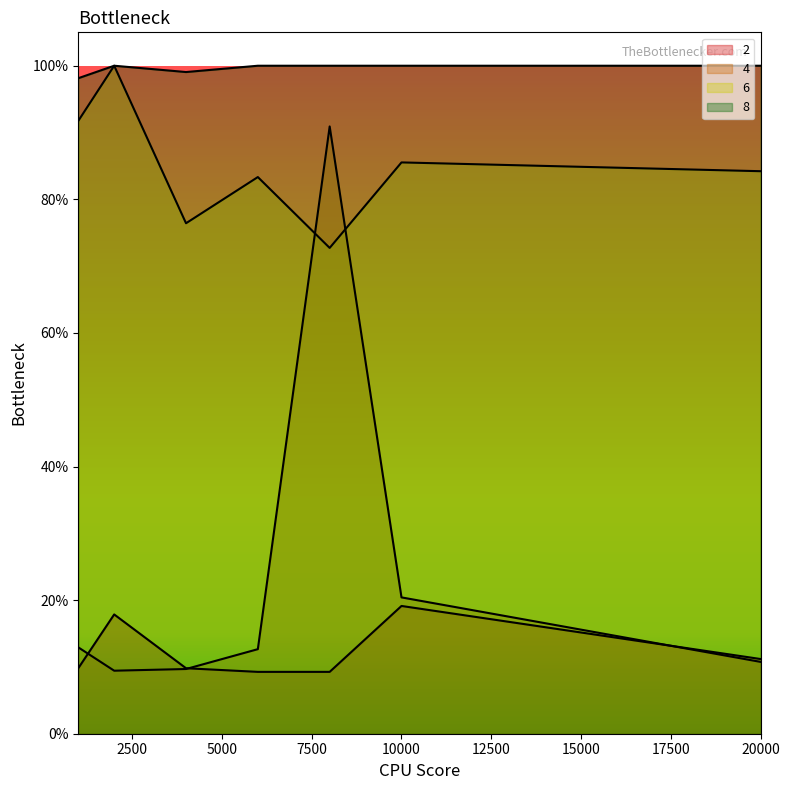

What is the maximum value for 6?

1.0